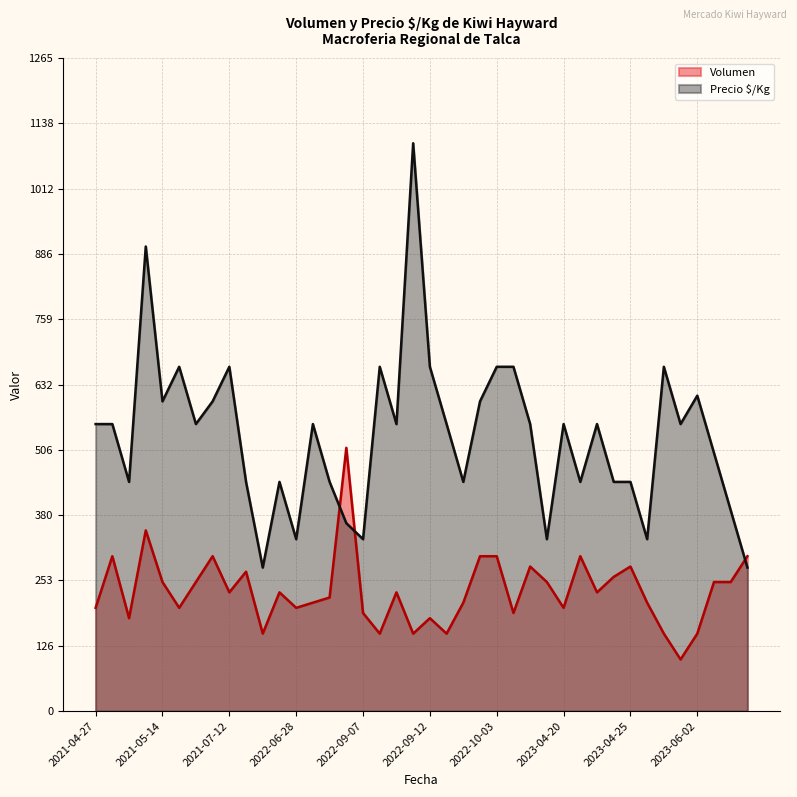

Which series ends up on top after the final intersection of Precio $/Kg and Volumen?

Volumen